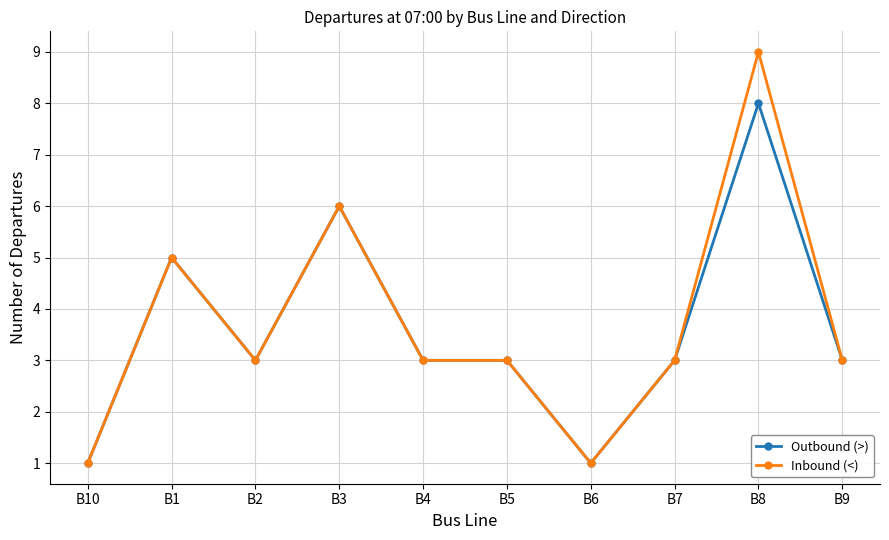

How many lines are shown in the chart?

2